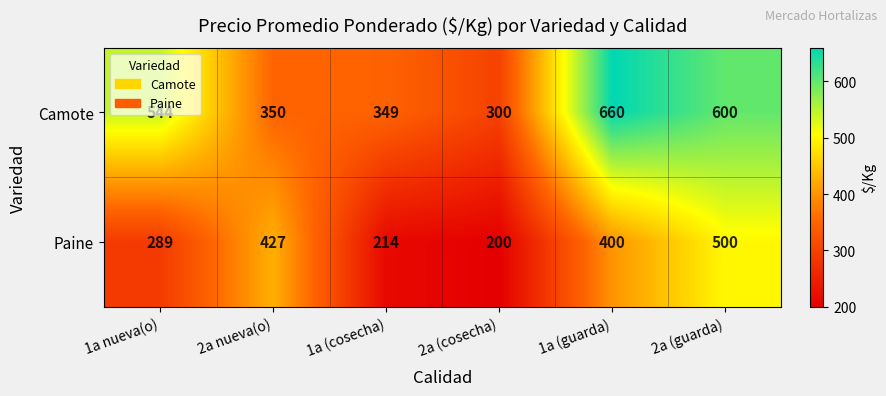

How many categories are shown in the chart?

6